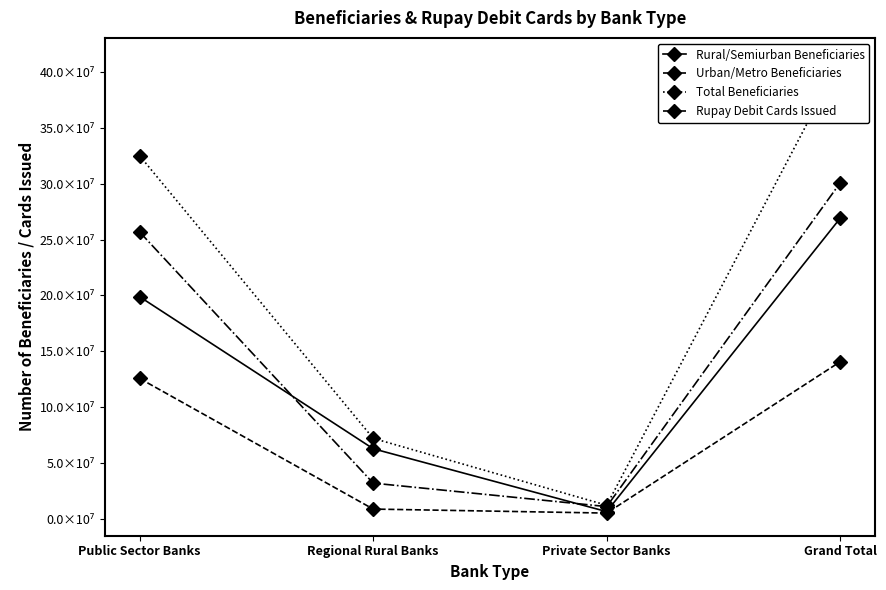

Reading left to right, transcribe all the data shown in this chart.

Rural/Semiurban Beneficiaries: Public Sector Banks=198863351	Regional Rural Banks=63151579	Private Sector Banks=6988403	Grand Total=269003333
Urban/Metro Beneficiaries: Public Sector Banks=125892862	Regional Rural Banks=9270052	Private Sector Banks=5676350	Grand Total=140839264
Total Beneficiaries: Public Sector Banks=324756213	Regional Rural Banks=72421631	Private Sector Banks=12664753	Grand Total=409842597
Rupay Debit Cards Issued: Public Sector Banks=256660618	Regional Rural Banks=32446755	Private Sector Banks=11476809	Grand Total=300584182